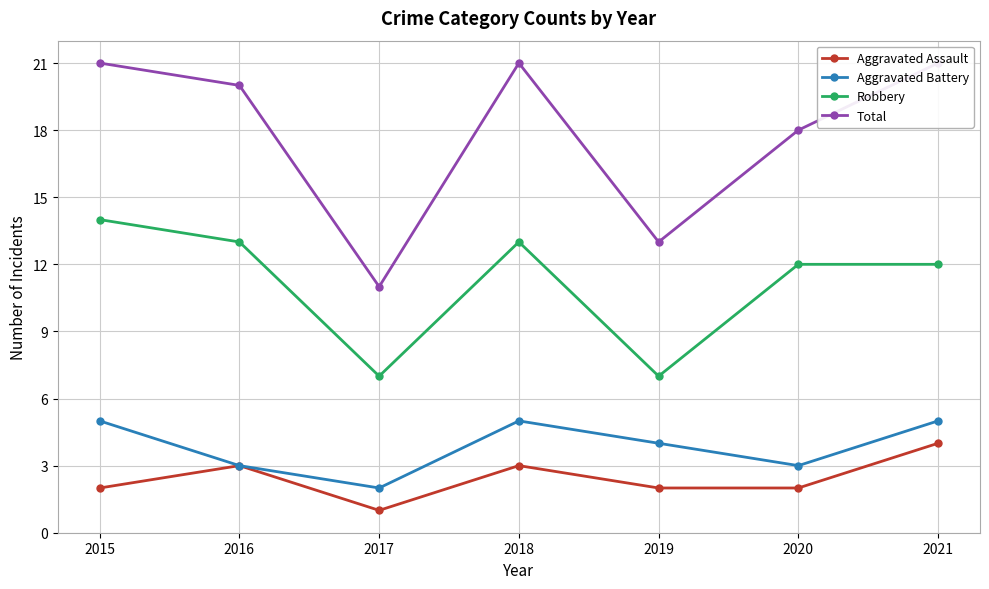

True or false: Aggravated Battery and Aggravated Assault cross at least once.

False